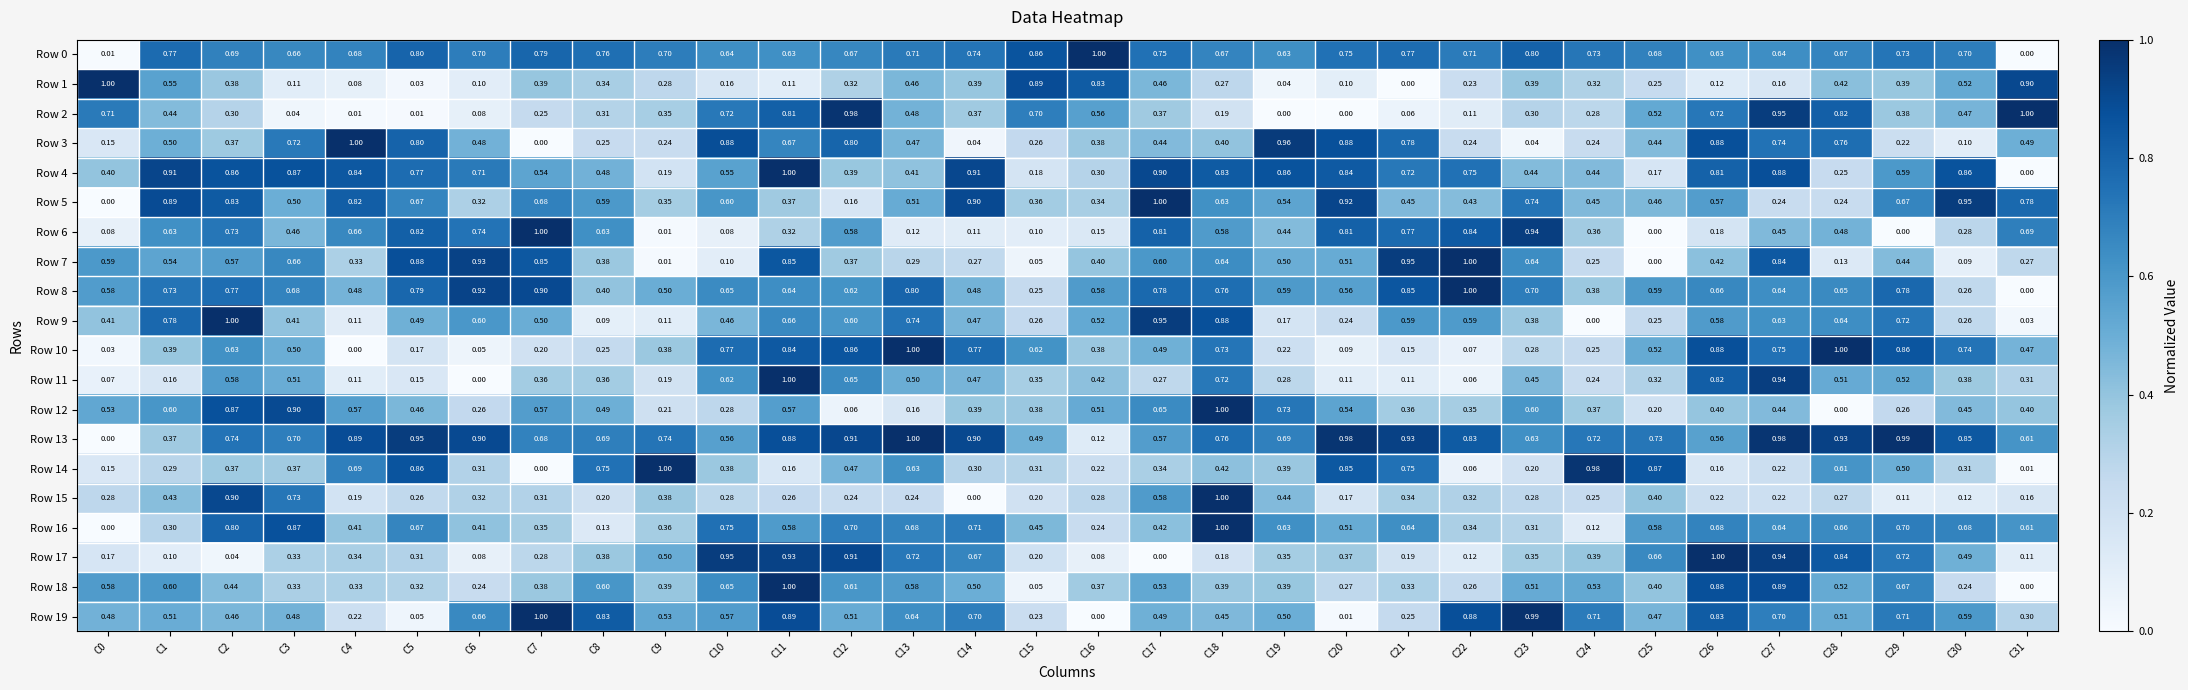

Is the value of Row 19 at C22 greater than the value of Row 1 at C20?

Yes